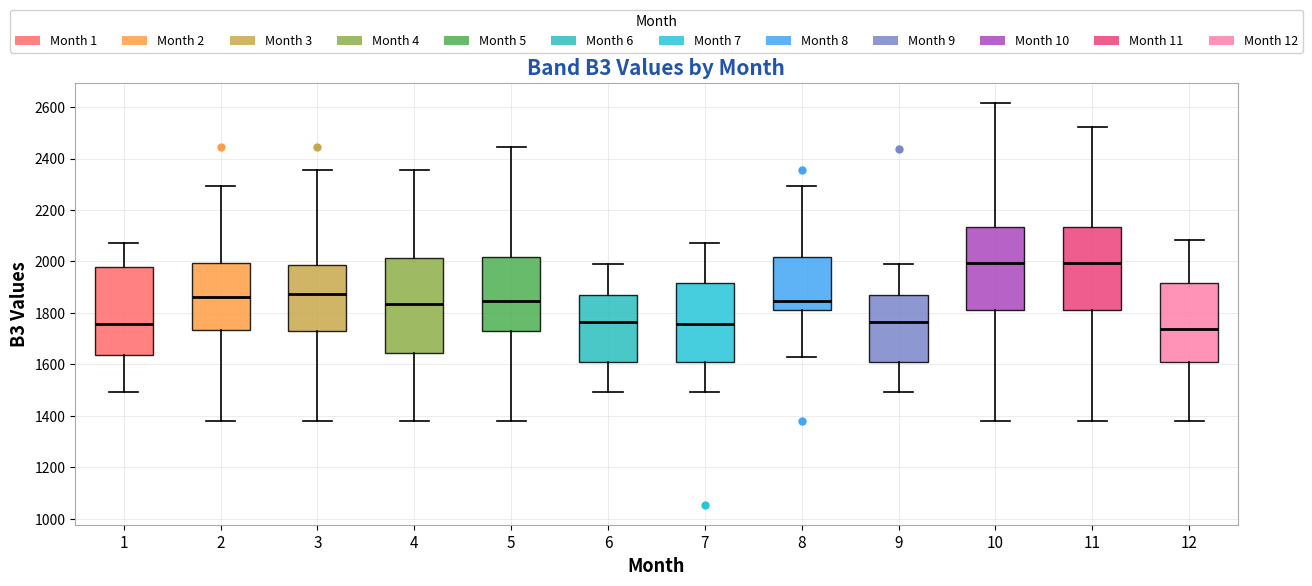

Reading left to right, read every box against the y-axis: the position of its median line, the range the box covers, and the ends of its whiskers. The values are not printed on the chart, so give them approximately, as read against the axis.

1: median 1760, box 1640 to 1980, whiskers 1500 to 2080
2: median 1860, box 1740 to 2000, whiskers 1380 to 2300
3: median 1880, box 1740 to 1980, whiskers 1380 to 2360
4: median 1840, box 1640 to 2020, whiskers 1380 to 2360
5: median 1840, box 1720 to 2020, whiskers 1380 to 2440
6: median 1760, box 1600 to 1880, whiskers 1500 to 2000
7: median 1760, box 1600 to 1920, whiskers 1500 to 2080
8: median 1840, box 1800 to 2020, whiskers 1640 to 2300
9: median 1760, box 1600 to 1880, whiskers 1500 to 2000
10: median 2000, box 1800 to 2140, whiskers 1380 to 2620
11: median 2000, box 1800 to 2140, whiskers 1380 to 2520
12: median 1740, box 1600 to 1920, whiskers 1380 to 2080